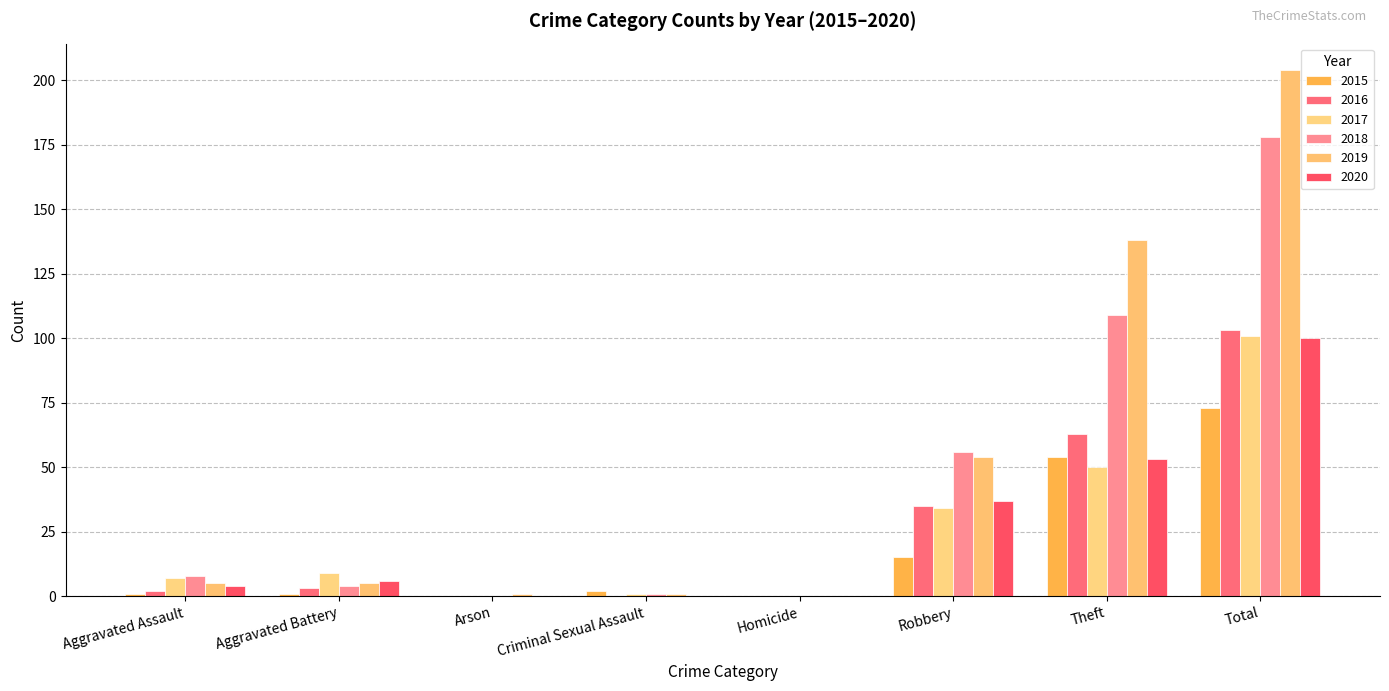

Between Criminal Sexual Assault and Robbery, which series saw the biggest shift?

2018